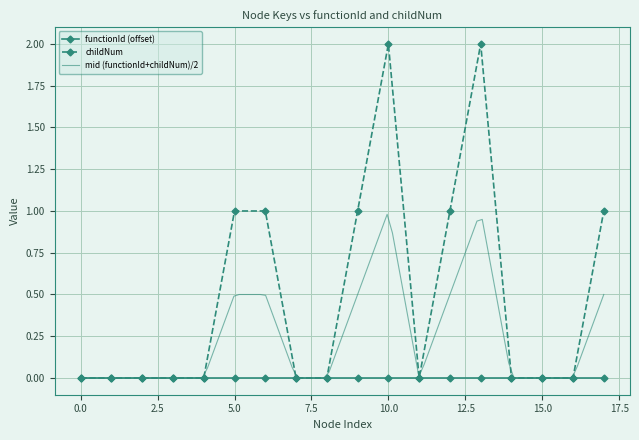

How many points are lower than both their immediate neighbors (excluding endpoints)?

1